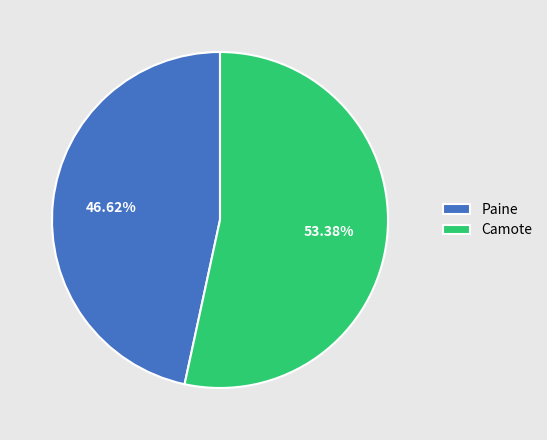

What percentage do Camote and Paine together represent?

100.0%